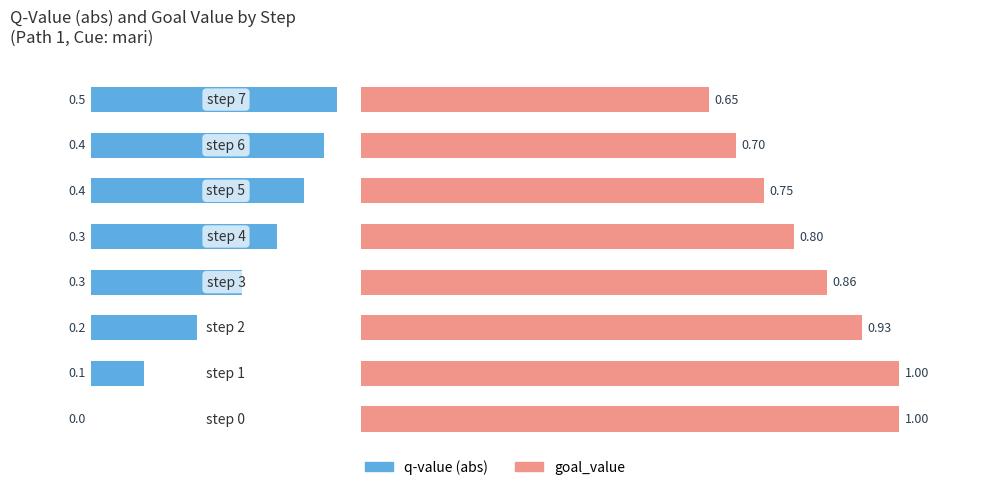

Between −0.25 and 0.75, which series saw the biggest shift?

q-value (abs)